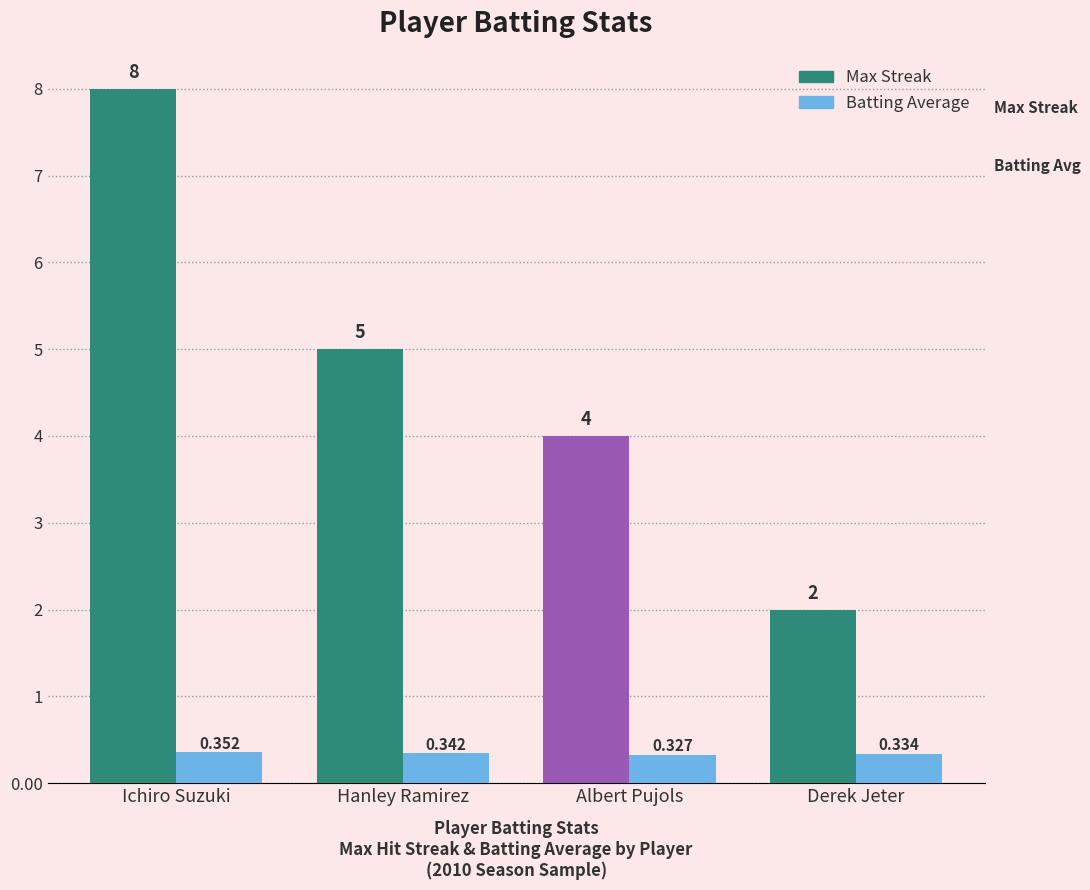

What is the sum of the Max Streak values at Ichiro Suzuki and Derek Jeter?

10.0